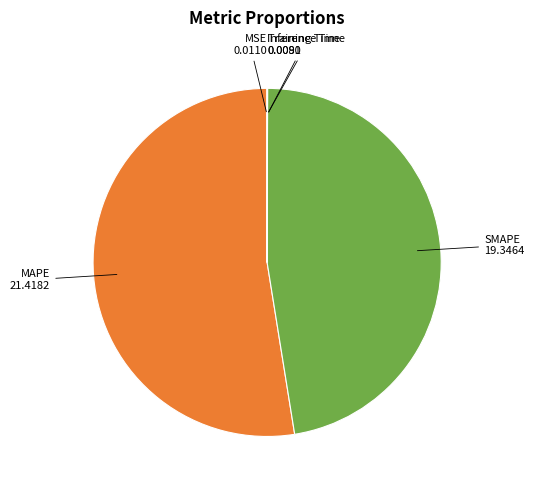

Does any single category account for the majority?

Yes